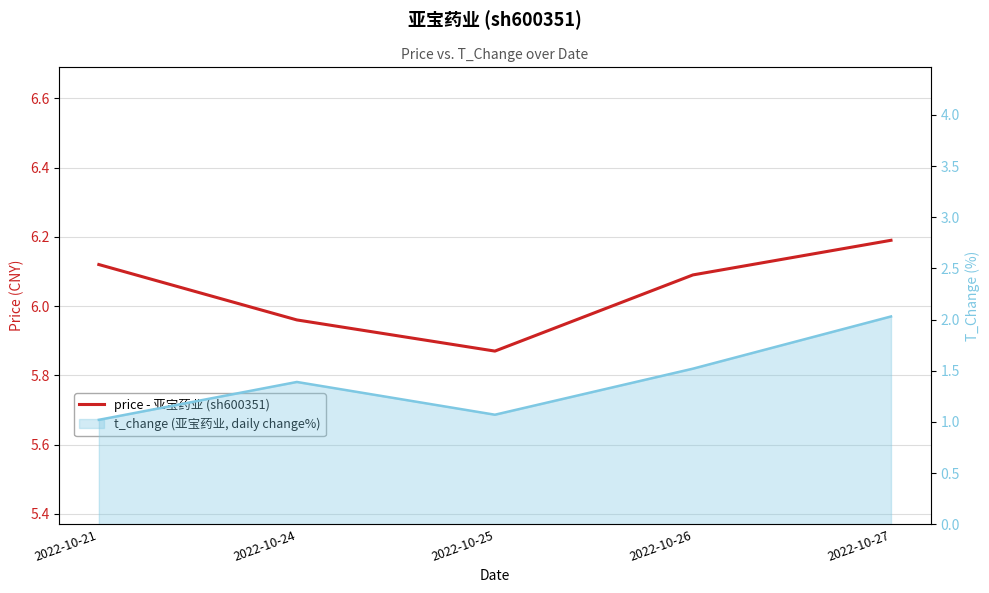

The value at 2022-10-26 is 6.1. True or false?

True